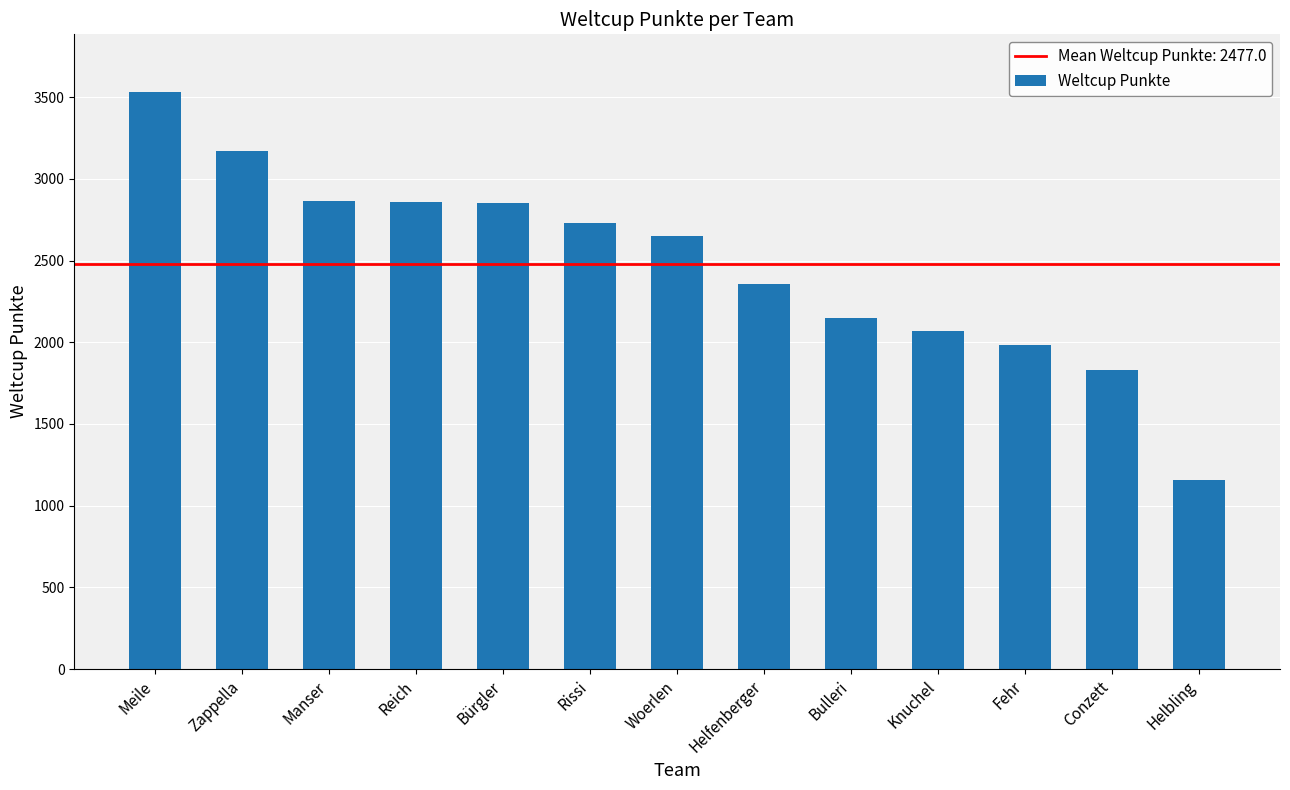

Are the bars grouped side by side (vs. stacked)?

No